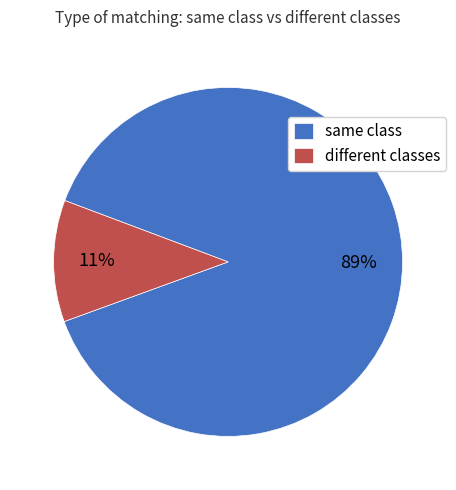

How many slices are in this pie chart?

2